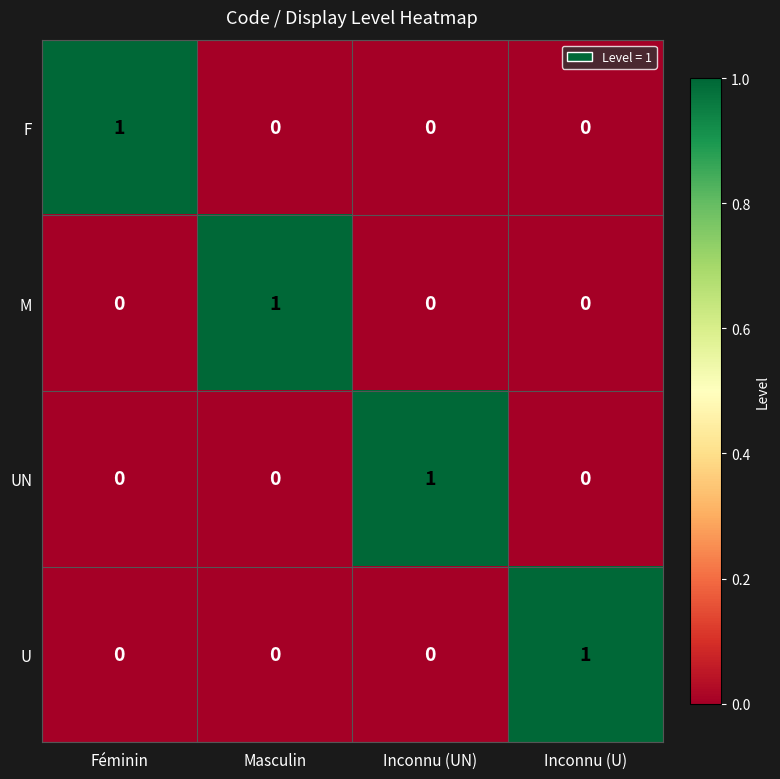

Reading left to right, extract all data points from this chart.

F: 1	0	0	0
M: 0	1	0	0
UN: 0	0	1	0
U: 0	0	0	1